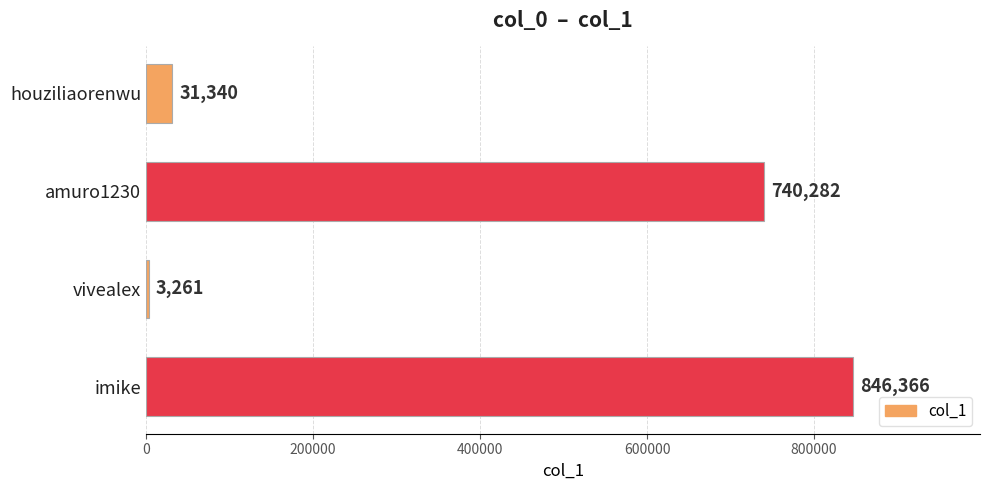

Which label corresponds to the largest value in the chart?

imike